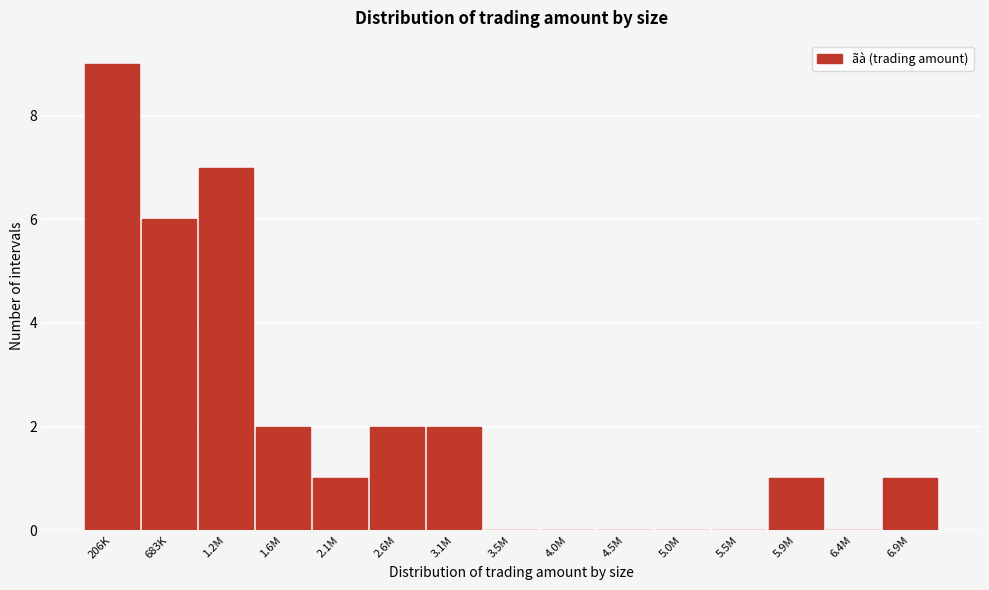

Reading left to right, what are all the values shown in this chart?

206K=9	683K=6	1.2M=7	1.6M=2	2.1M=1	2.6M=2	3.1M=2	3.5M=0	4.0M=0	4.5M=0	5.0M=0	5.5M=0	5.9M=1	6.4M=0	6.9M=1